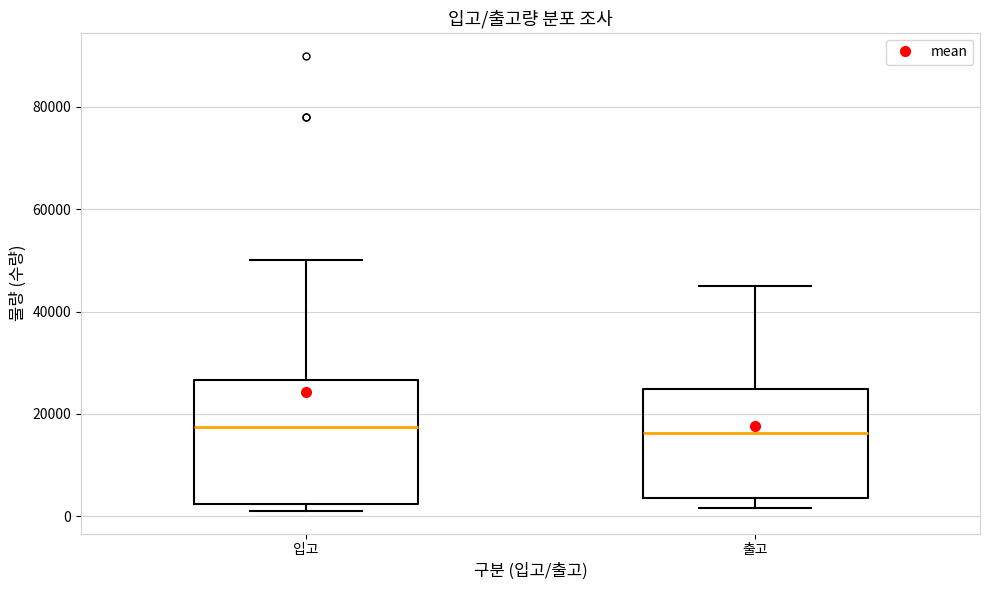

Comparing the boxes themselves (not the whiskers), which one is the tallest?

입고